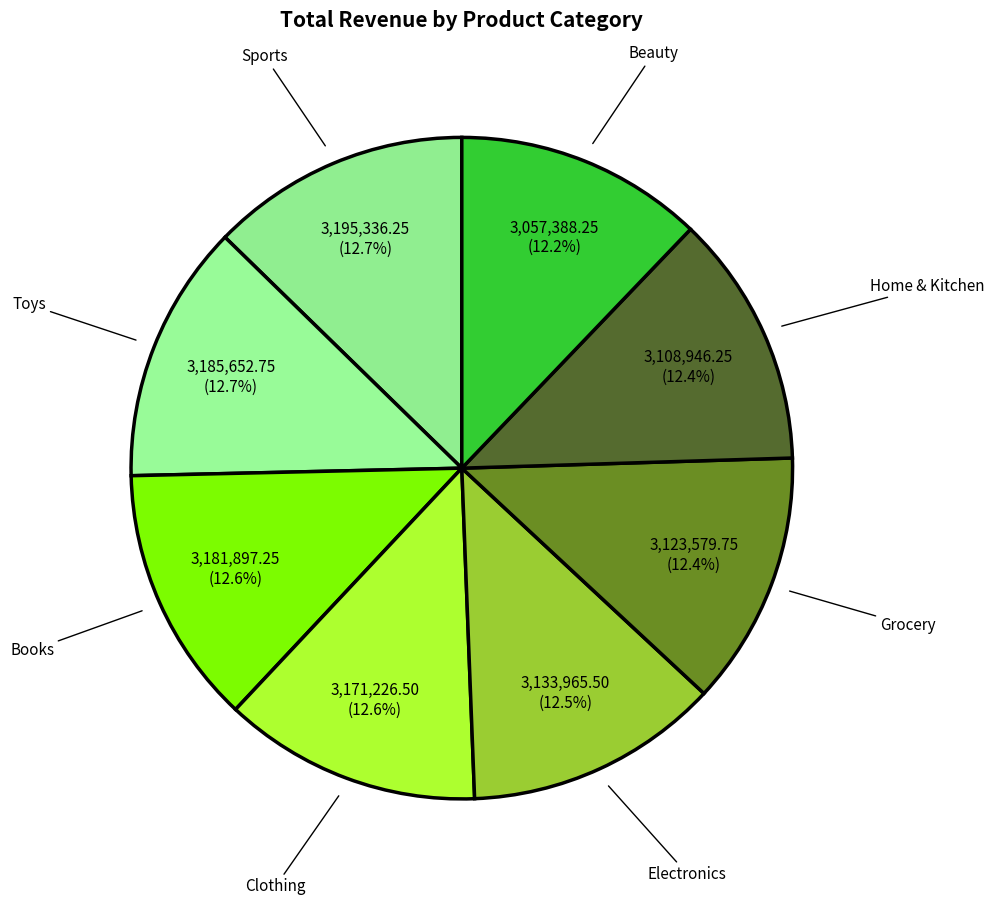

What is the ratio of the value at Sports to the value at Electronics?

1.0